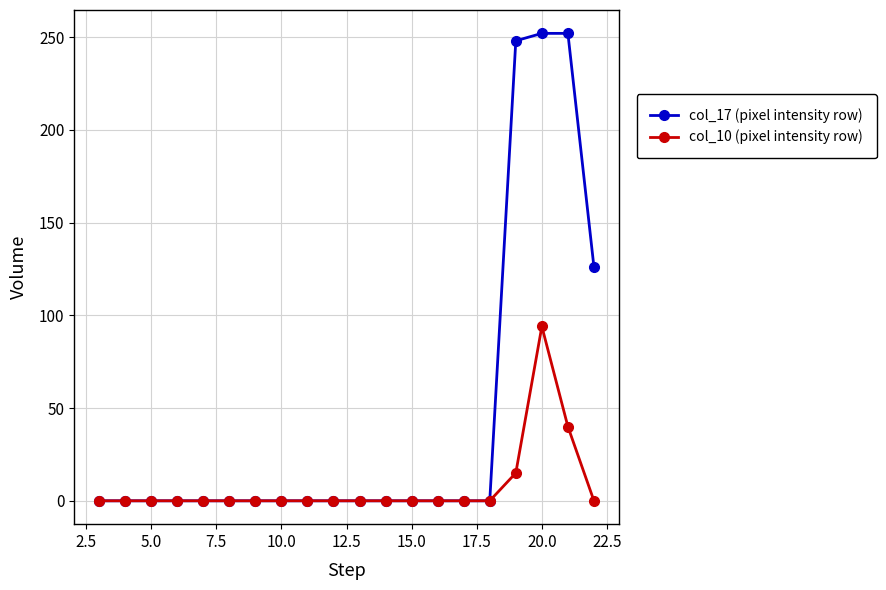

Rank the series by their maximum value, from highest to lowest.

col_17 (pixel intensity row), col_10 (pixel intensity row)